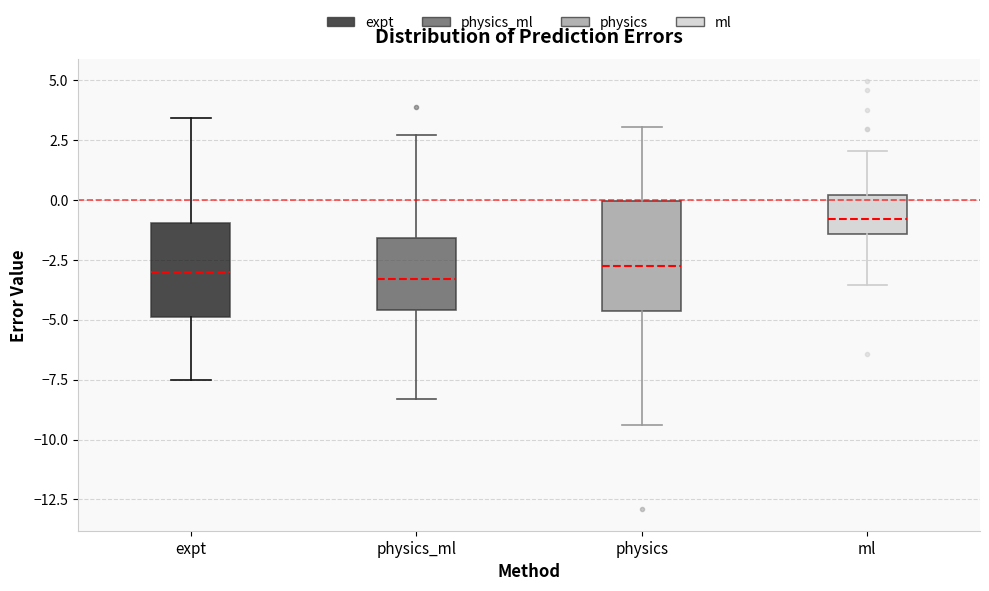

Comparing the boxes themselves (not the whiskers), which one is the tallest?

physics